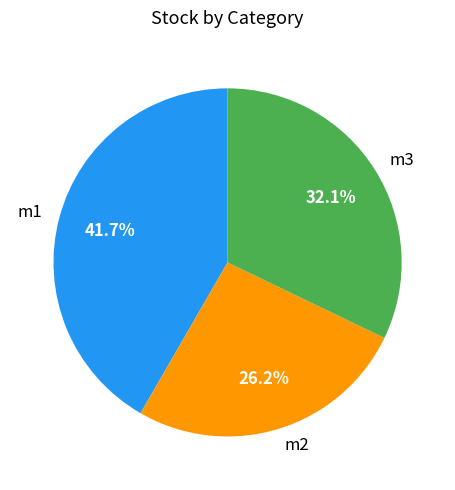

Rank the categories by value from lowest to highest.

m2, m3, m1